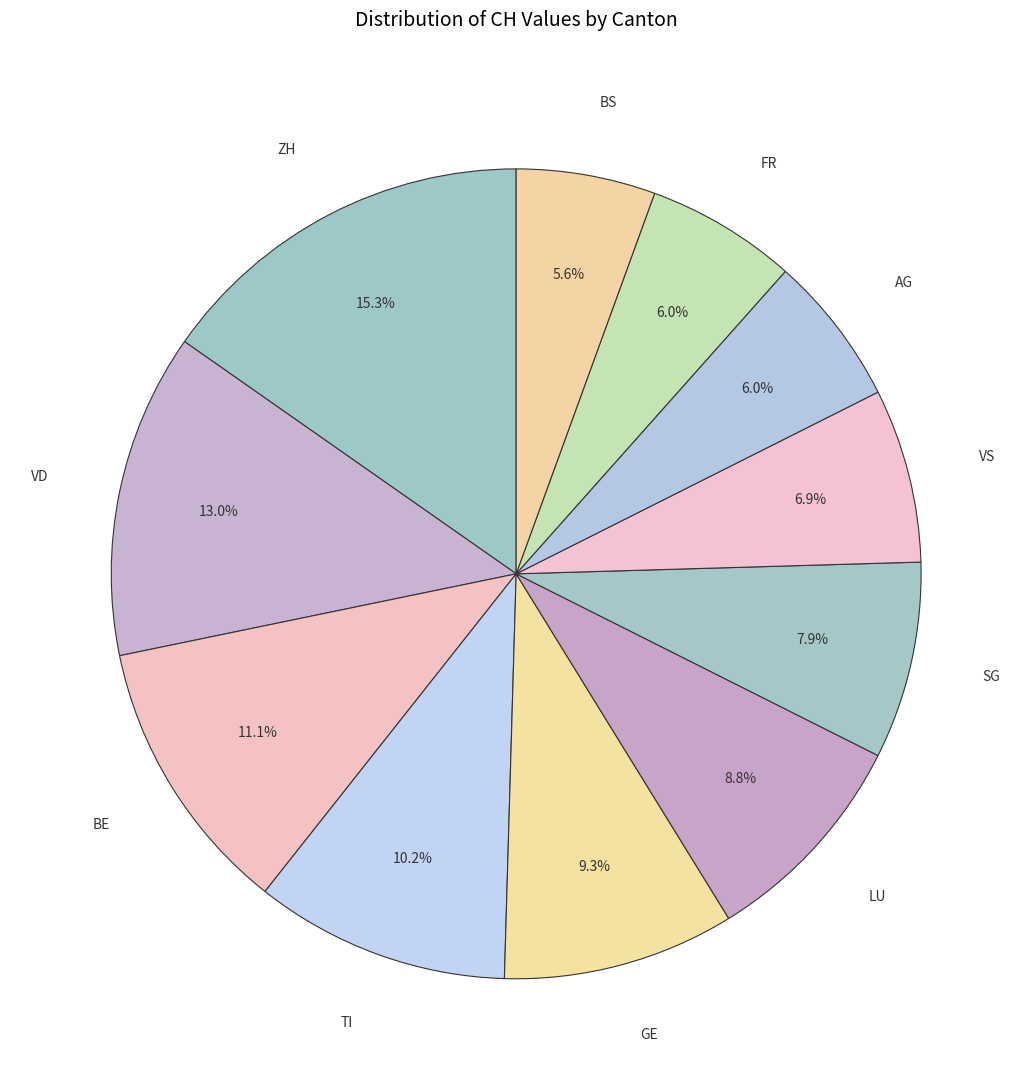

Which category has the biggest portion of the pie?

ZH